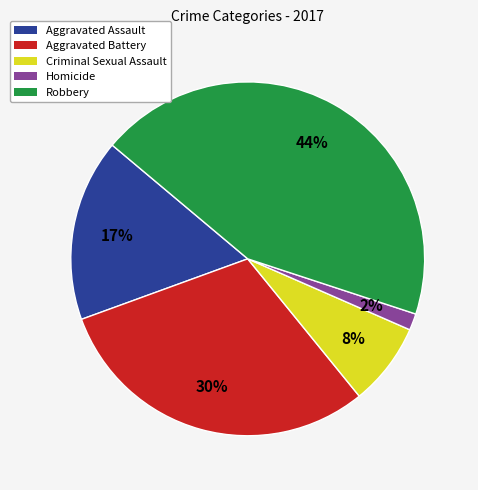

Which has a higher value, Homicide or Robbery?

Robbery